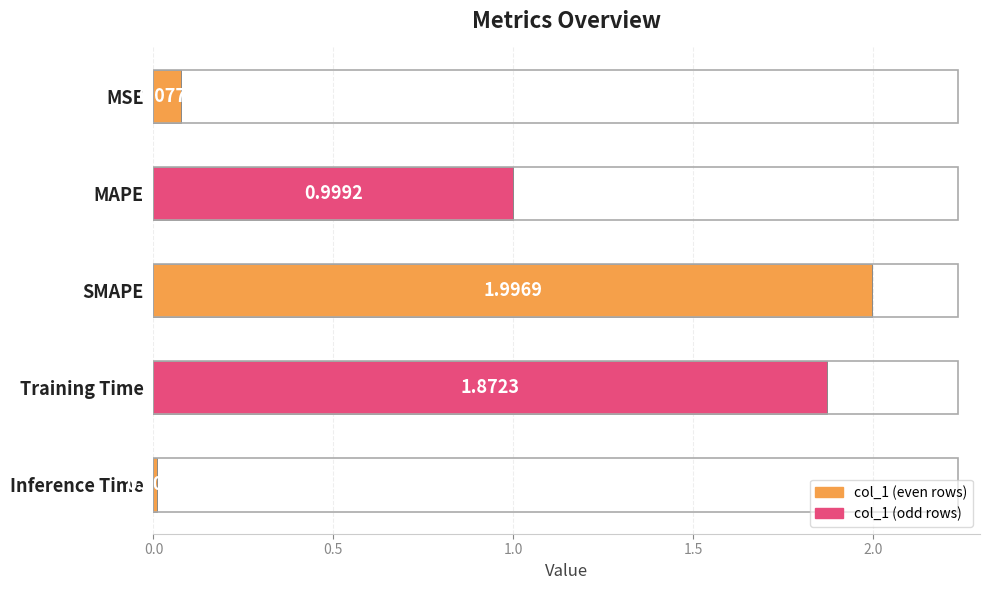

What is the change in value from MSE to SMAPE?

+1.9